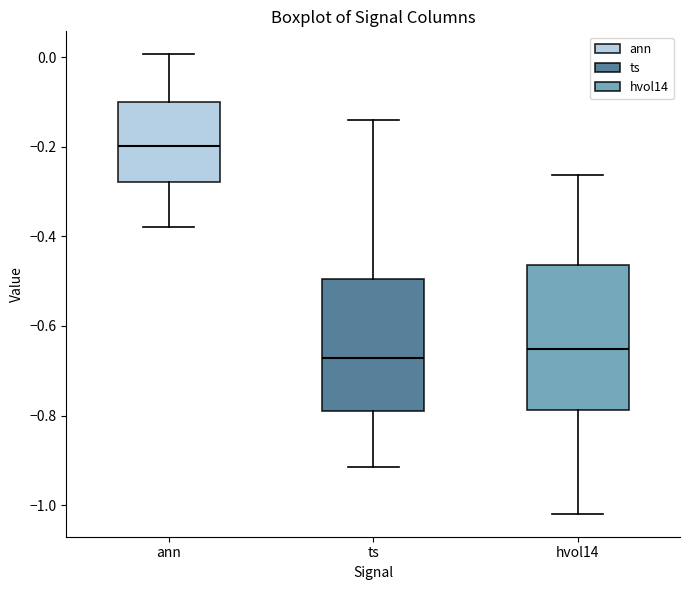

Reading left to right, transcribe this box plot: for each box, give where its median line is, the range the box spans, and where its two whiskers end, as read against the y-axis. The values are not printed on the chart, so give them approximately, as read against the axis.

ann: median -0.20, box -0.28 to -0.10, whiskers -0.38 to 0.00
ts: median -0.68, box -0.78 to -0.50, whiskers -0.92 to -0.14
hvol14: median -0.66, box -0.78 to -0.46, whiskers -1.02 to -0.26